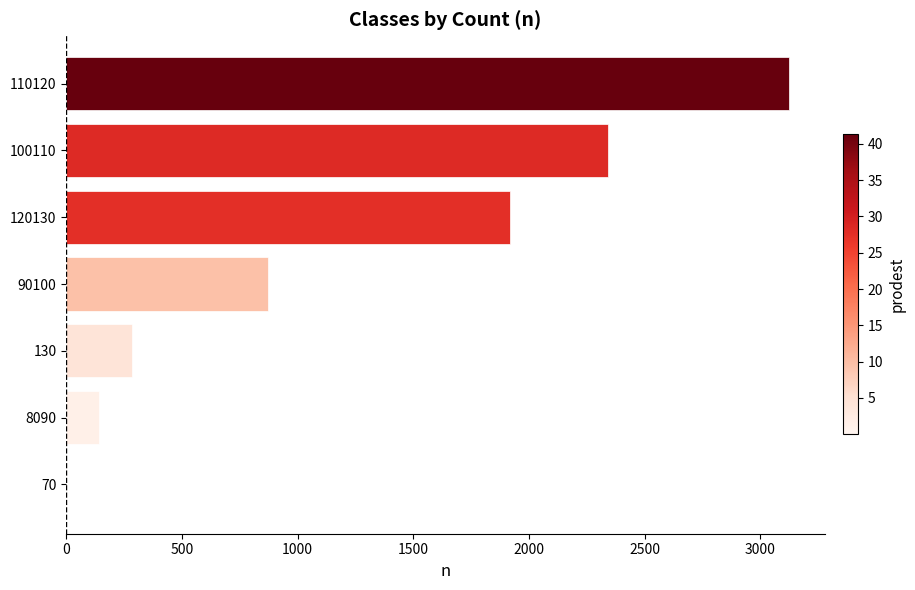

Which category has the highest value across all series?

110120